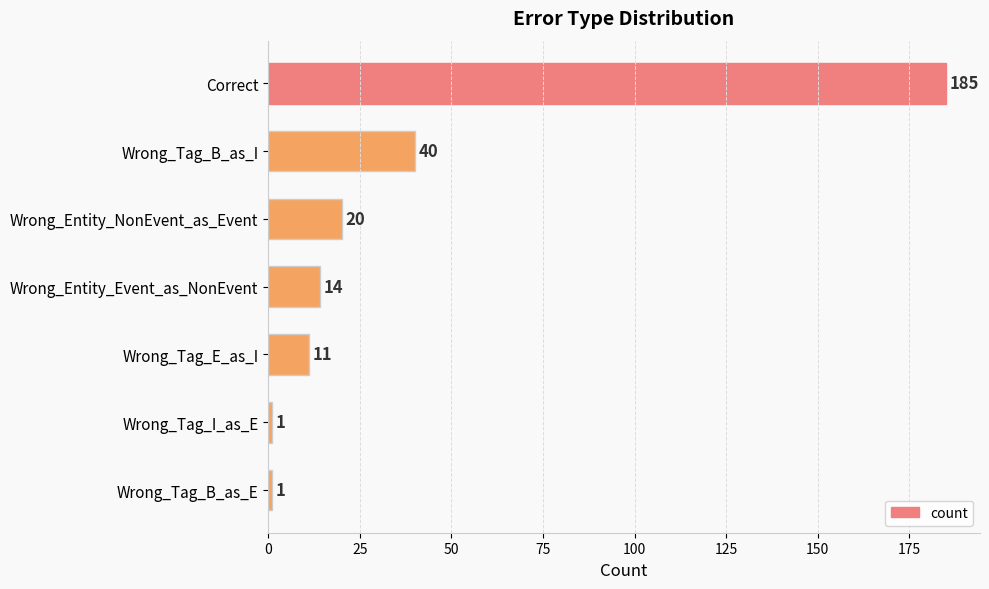

Reading bottom to top, list all the values displayed in this chart.

Wrong_Tag_B_as_E=1	Wrong_Tag_I_as_E=1	Wrong_Tag_E_as_I=11	Wrong_Entity_Event_as_NonEvent=14	Wrong_Entity_NonEvent_as_Event=20	Wrong_Tag_B_as_I=40	Correct=185